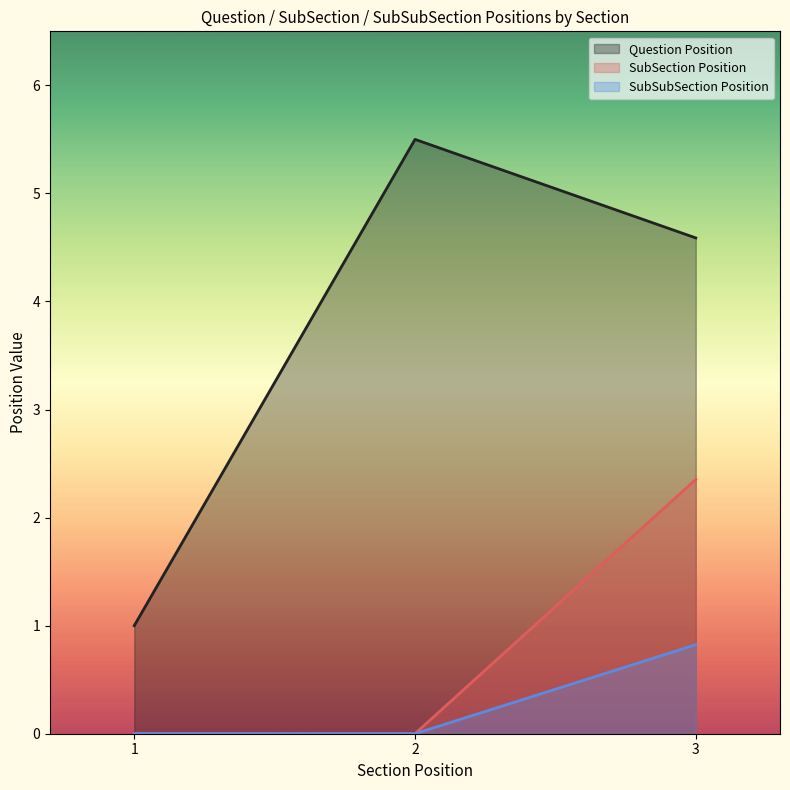

Which has a higher value, 3 or 3?

3